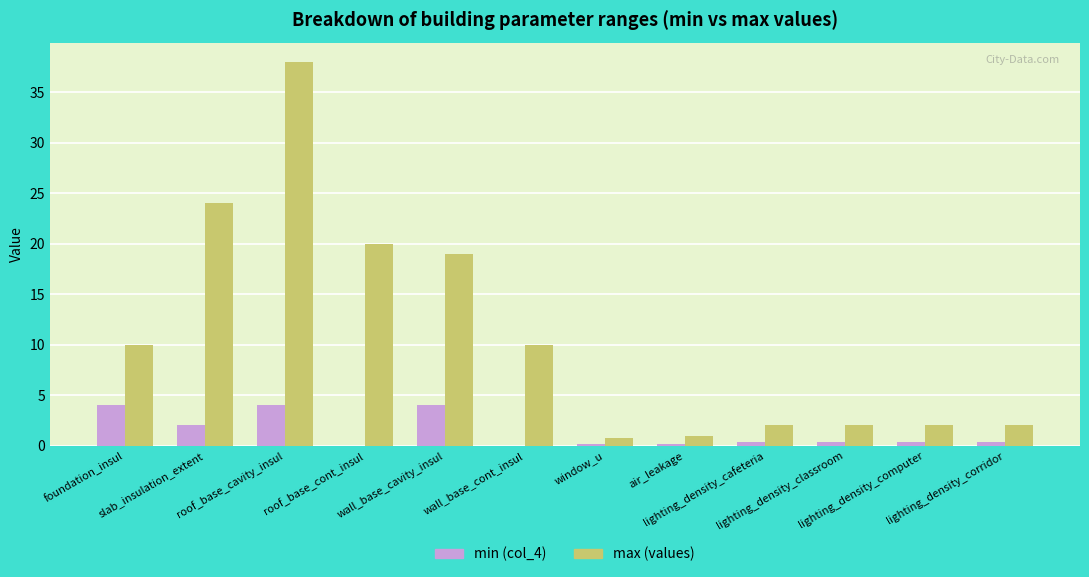

Are the bars grouped side by side (vs. stacked)?

Yes